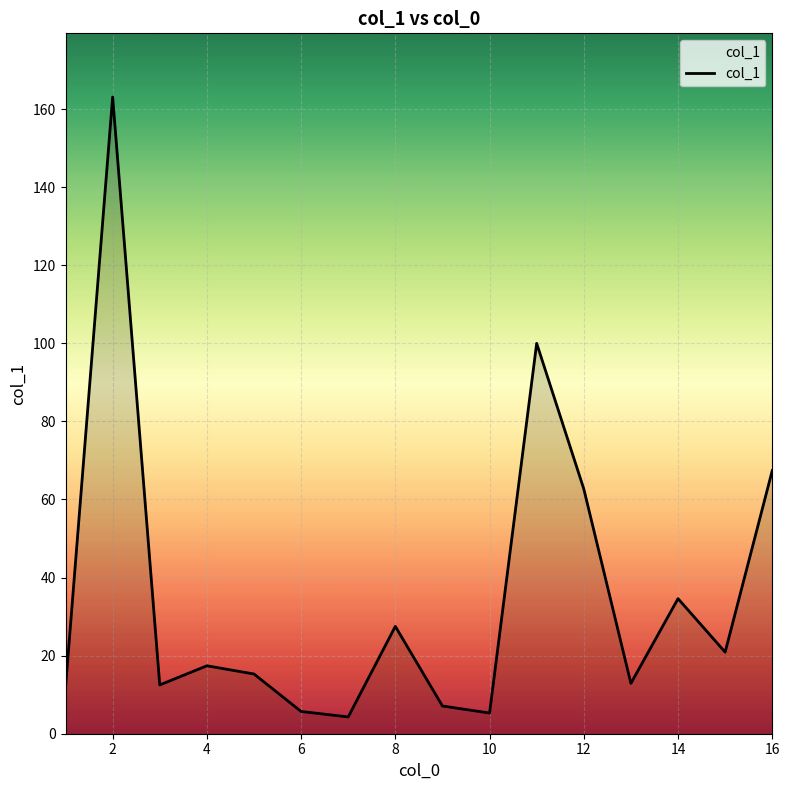

How many lines are shown in the chart?

1